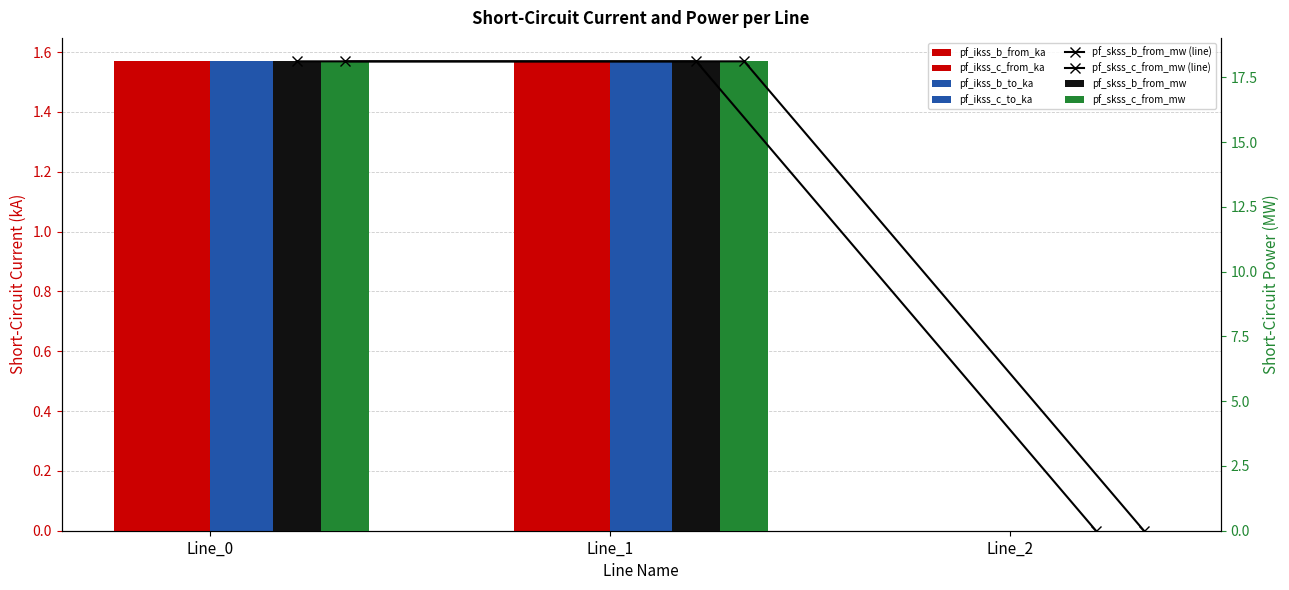

Reading left to right, extract all data points from this chart.

pf_ikss_b_from_ka: Line_0=1.6	Line_1=1.6	Line_2=0.0
pf_ikss_c_from_ka: Line_0=1.6	Line_1=1.6	Line_2=0.0
pf_ikss_b_to_ka: Line_0=1.6	Line_1=1.6	Line_2=0.0
pf_ikss_c_to_ka: Line_0=1.6	Line_1=1.6	Line_2=0.0
pf_skss_b_from_mw: Line_0=18.1	Line_1=18.1	Line_2=0.0
pf_skss_c_from_mw: Line_0=18.1	Line_1=18.1	Line_2=0.0